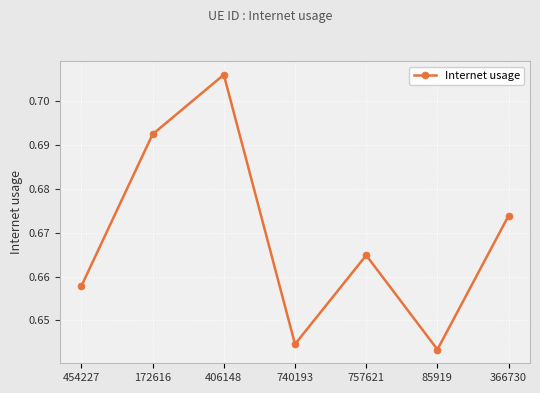

Is this an area chart (filled region under the line)?

No